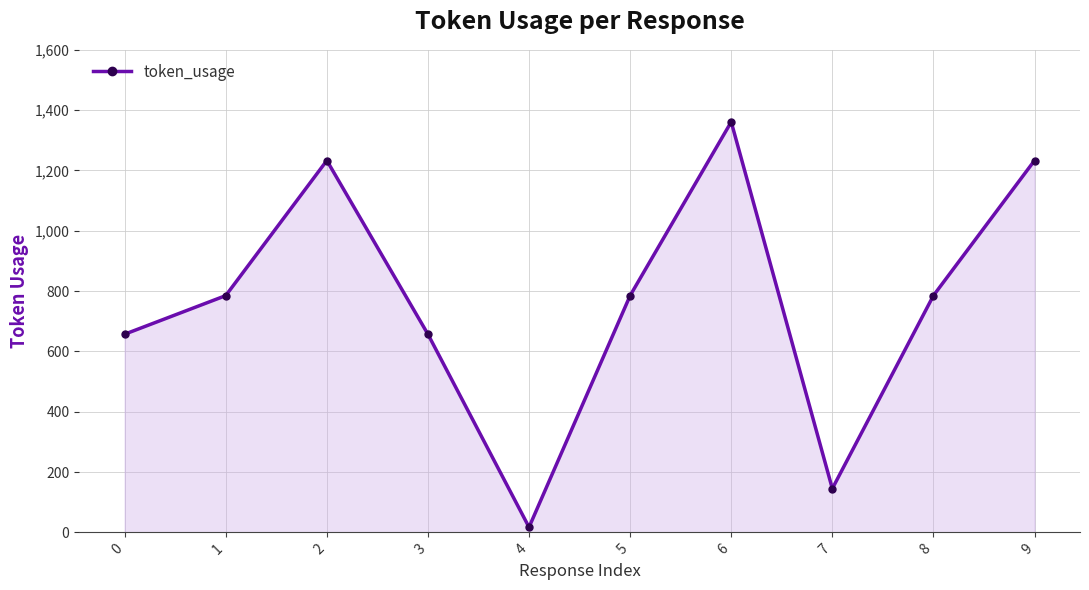

How many interior local peaks (higher than both neighbors) does the data have?

2